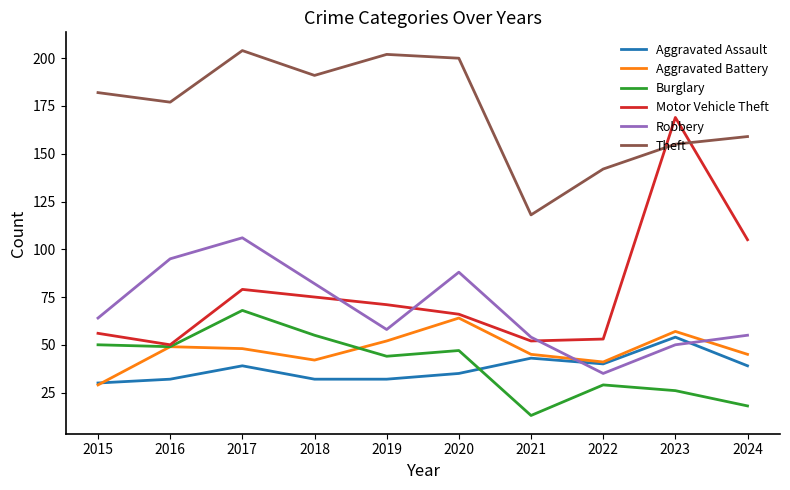

List the series in order of their peak value, lowest first.

Aggravated Assault, Aggravated Battery, Burglary, Robbery, Motor Vehicle Theft, Theft